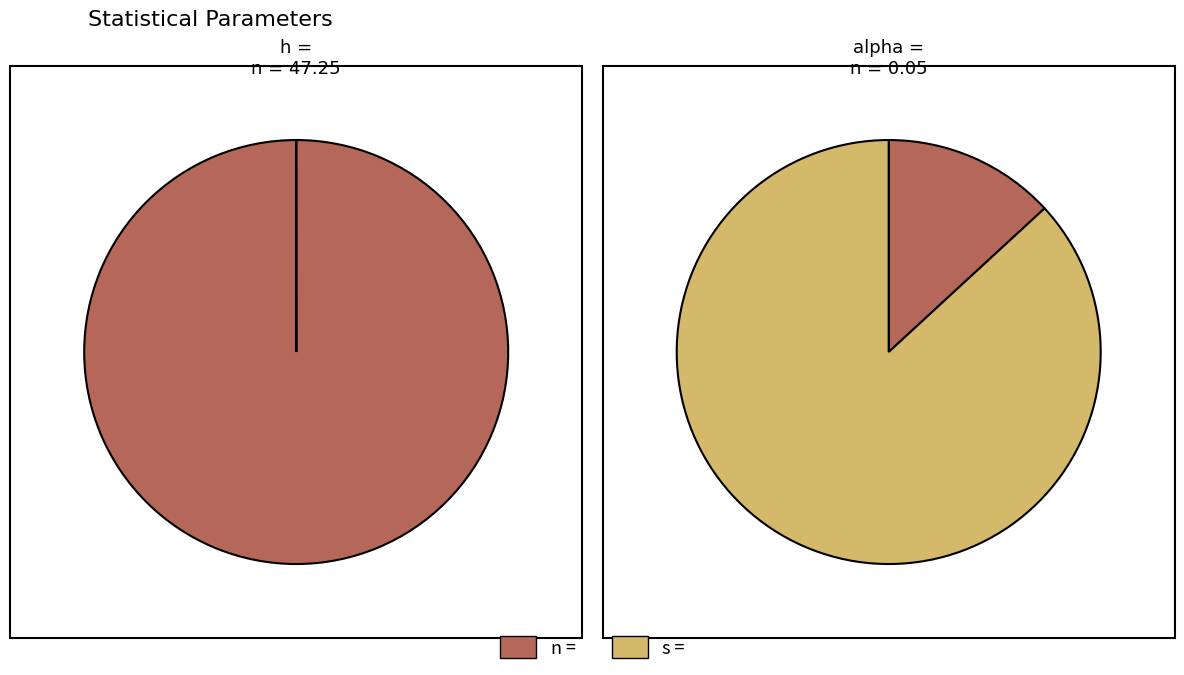

To the nearest percent, what is the combined percentage of h = and alpha =?

38%